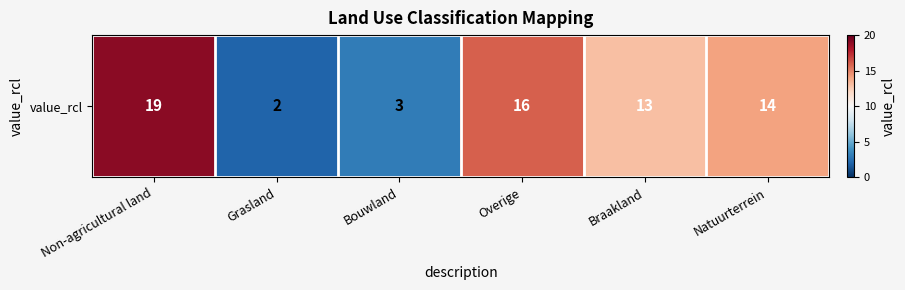

Reading left to right, transcribe all the data shown in this chart.

19	2	3	16	13	14